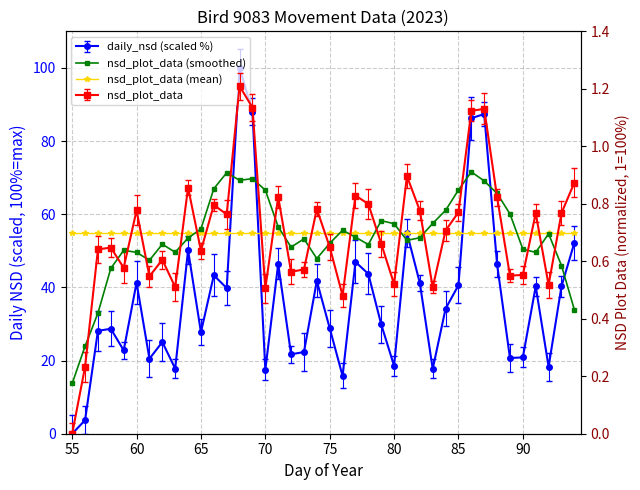

Is it true that nsd_plot_data (mean) equals 1.2 at 36?

False